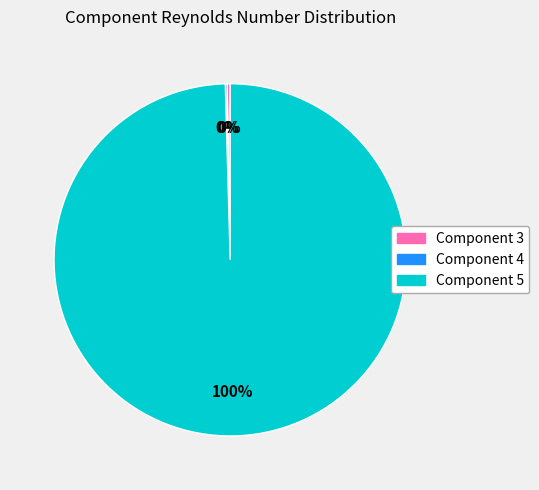

Does any single category account for the majority?

Yes